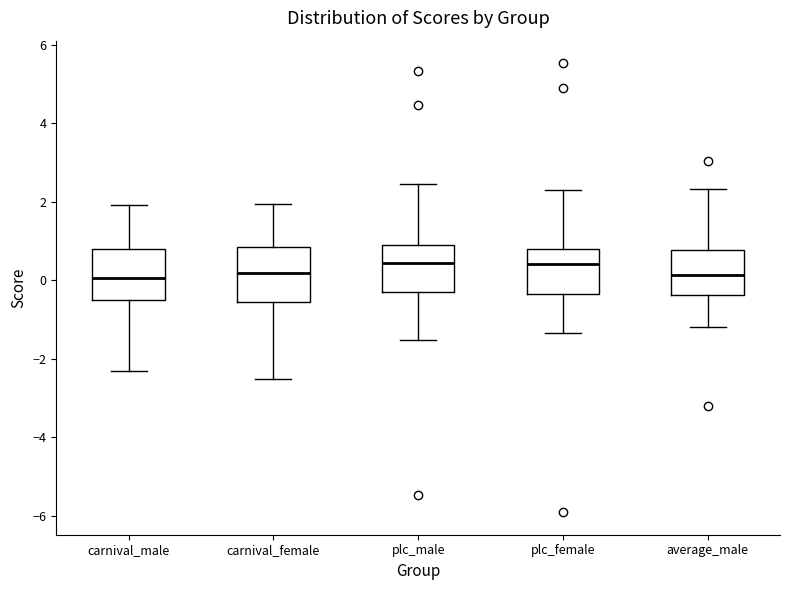

Where is the upper edge of the box for carnival_male on the y-axis? The values are not printed on the chart, so give them approximately, as read against the axis.

0.8